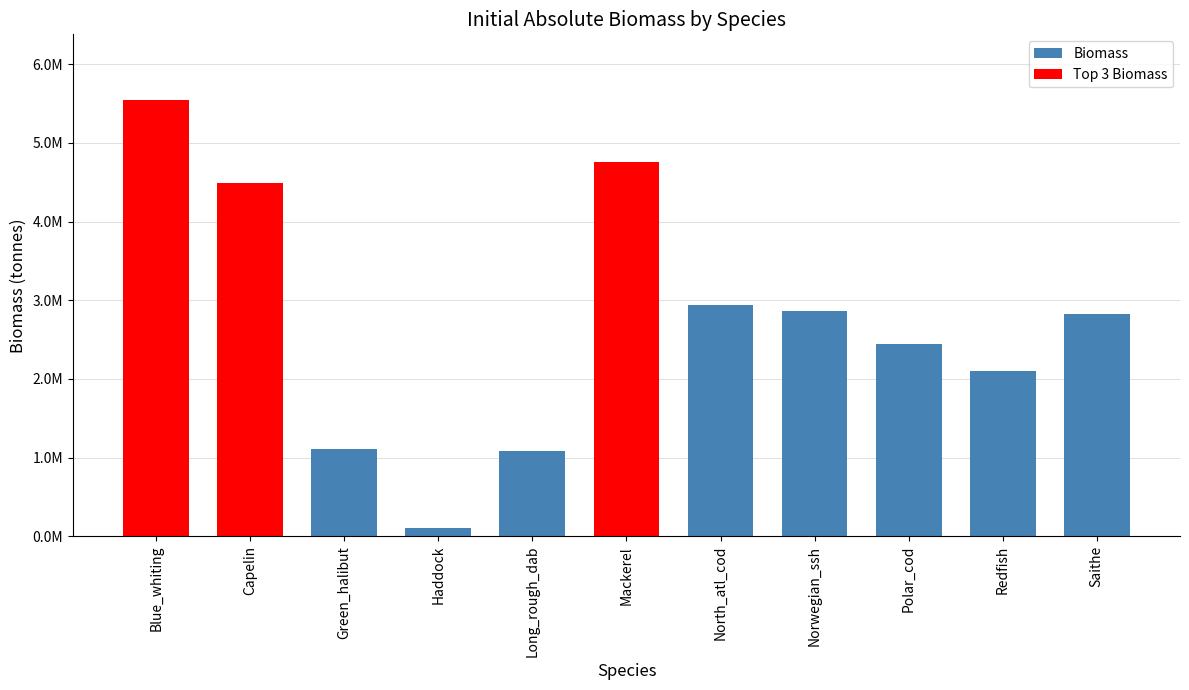

Are the bars horizontal?

No